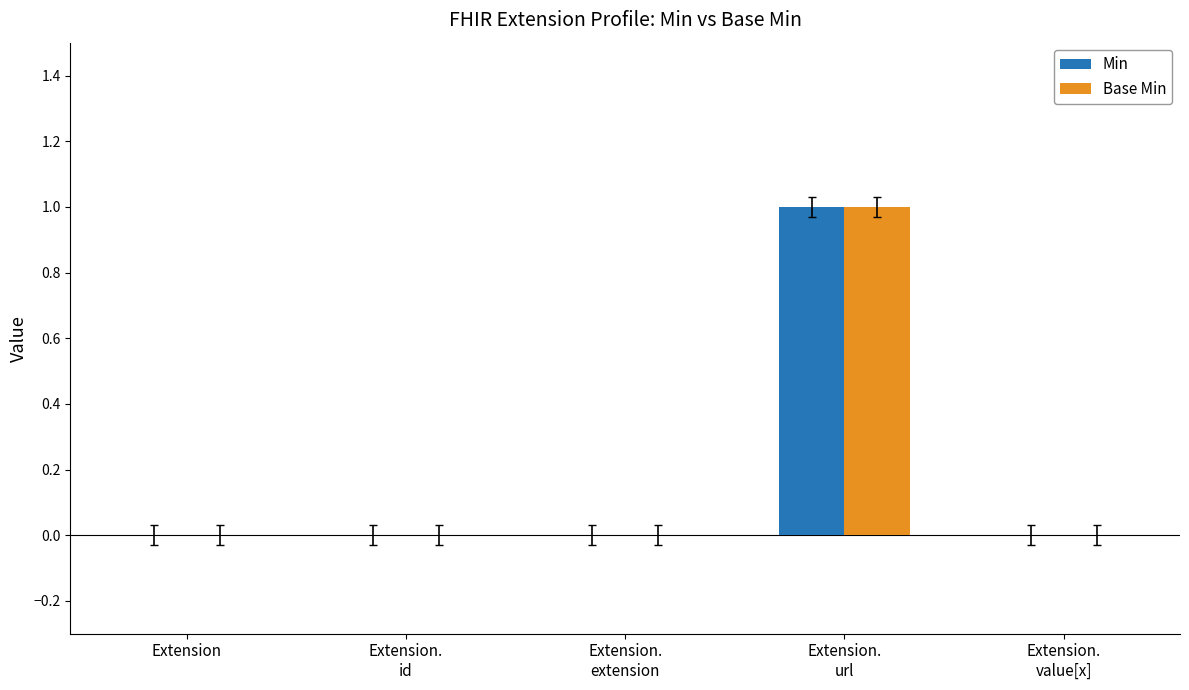

True or false: Base Min has a value of 0 at Extension.

True